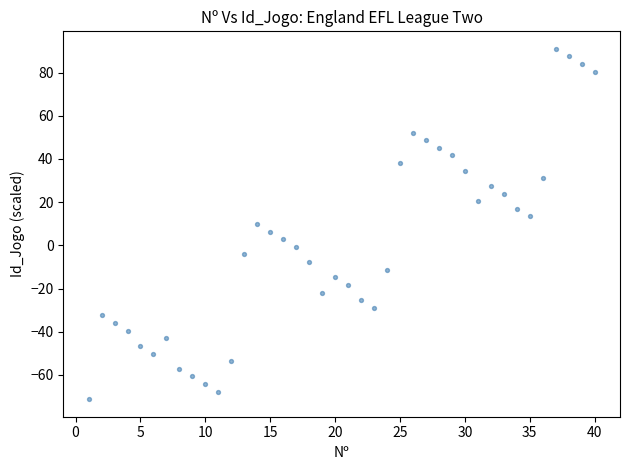

What is the range of Y values (max minus min)?

162.2